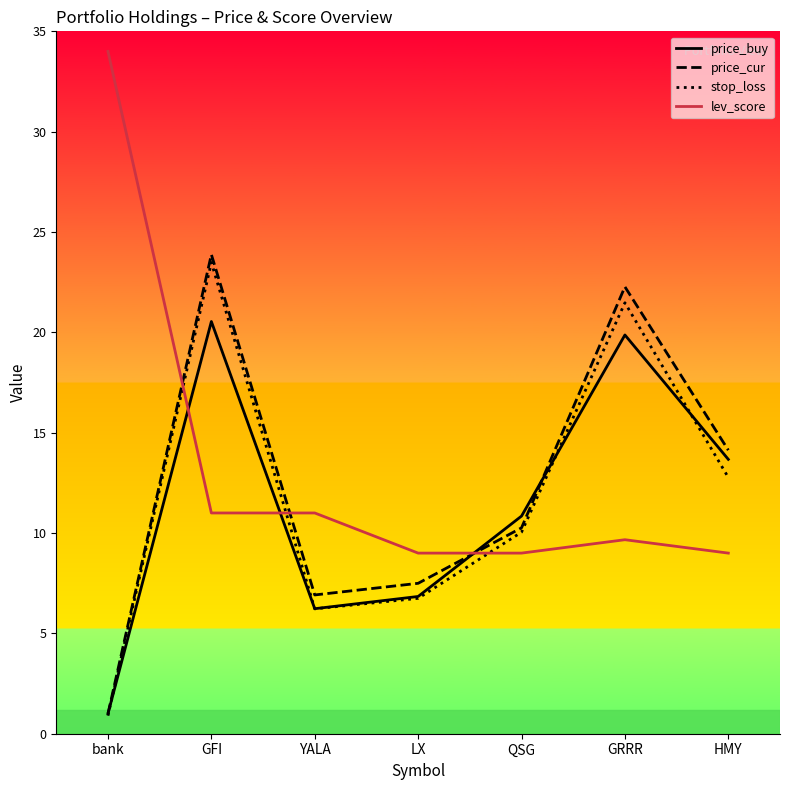

How many values in the price_buy series exceed 10?

4